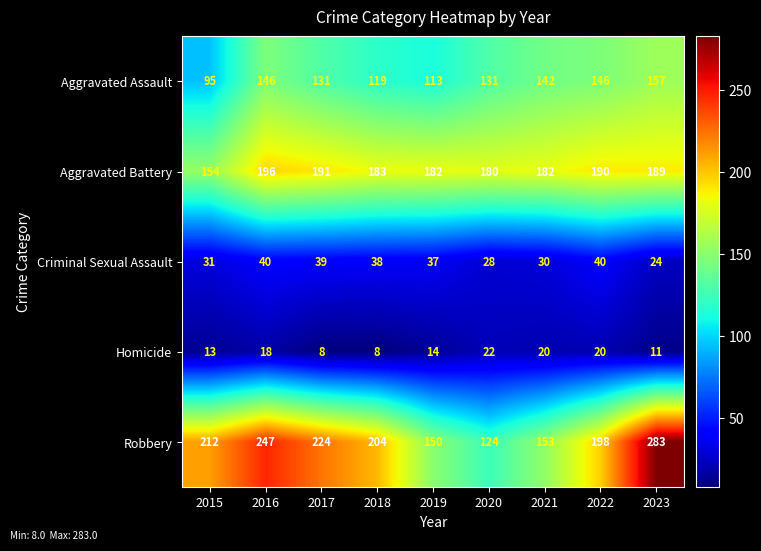

The value of Aggravated Battery at 2020 is 180. True or false?

True